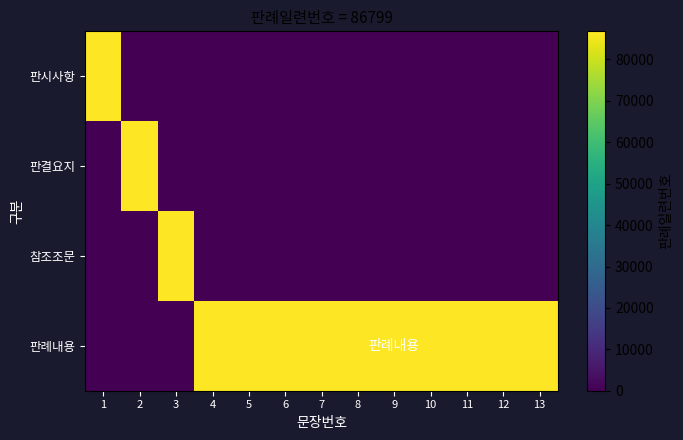

Reading right to left, extract all data points from this chart.

판시사항: 13=0	12=0	11=0	10=0	9=0	8=0	7=0	6=0	5=0	4=0	3=0	2=0	1=86799
판결요지: 13=0	12=0	11=0	10=0	9=0	8=0	7=0	6=0	5=0	4=0	3=0	2=86799	1=0
참조조문: 13=0	12=0	11=0	10=0	9=0	8=0	7=0	6=0	5=0	4=0	3=86799	2=0	1=0
판례내용: 13=86799	12=86799	11=86799	10=86799	9=86799	8=86799	7=86799	6=86799	5=86799	4=86799	3=0	2=0	1=0